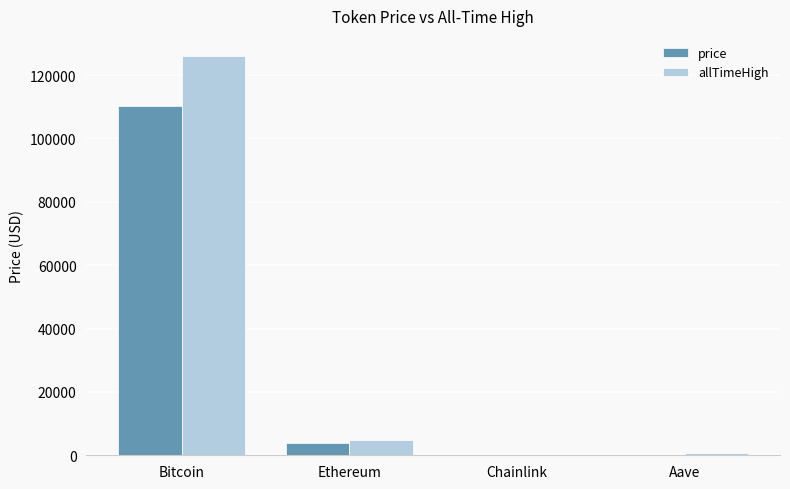

What is the sum of the allTimeHigh values at Chainlink and Aave?

714.4